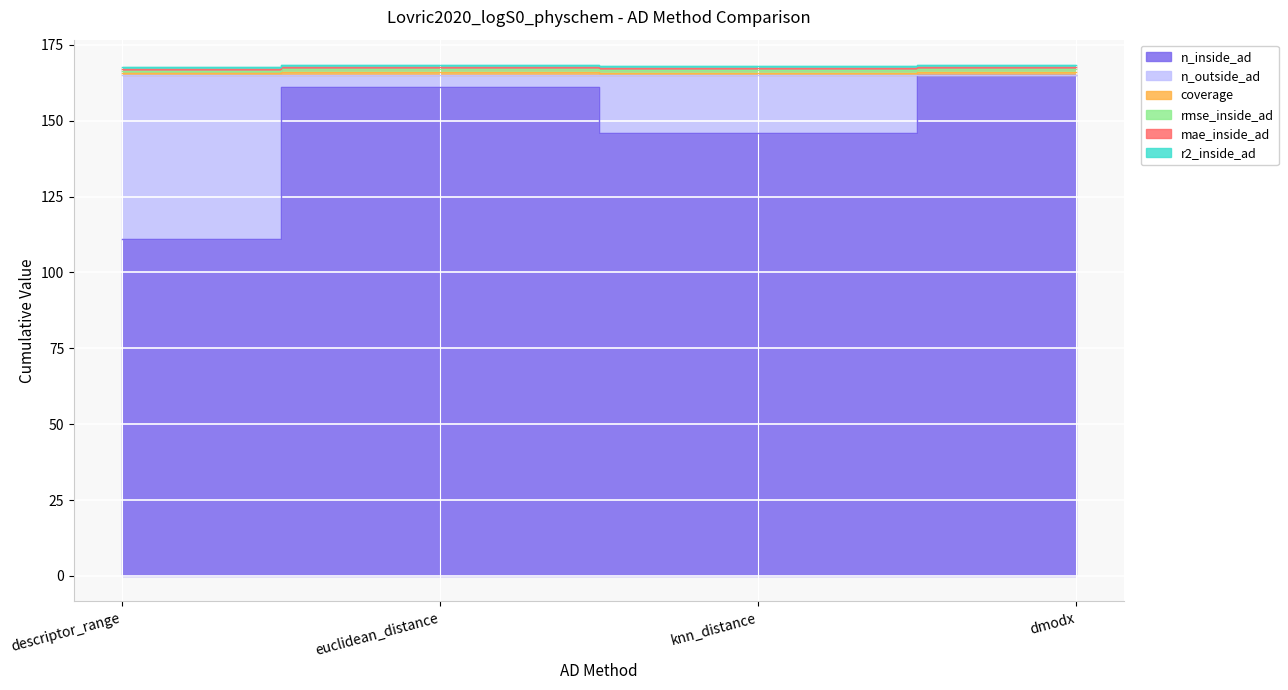

The coverage series shows 242.2 at knn_distance. True or false?

False